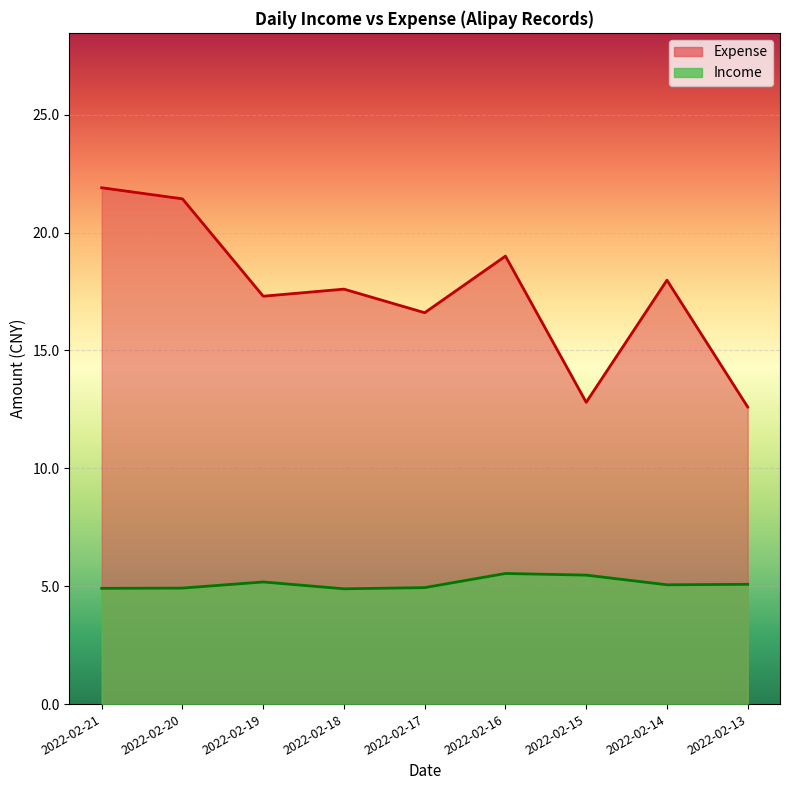

How many lines are shown in the chart?

2